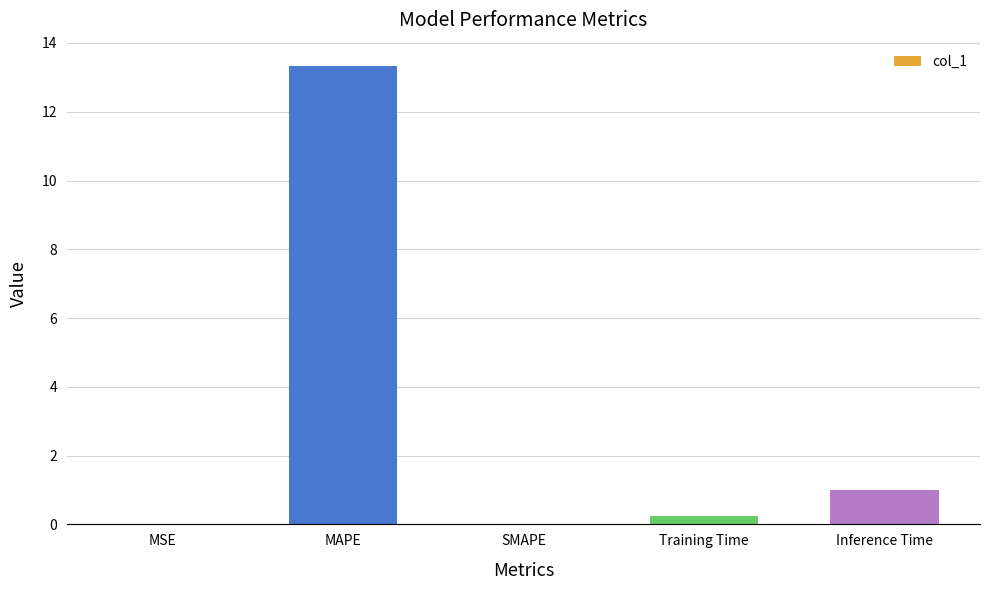

Between MAPE and MSE, which is larger?

MAPE